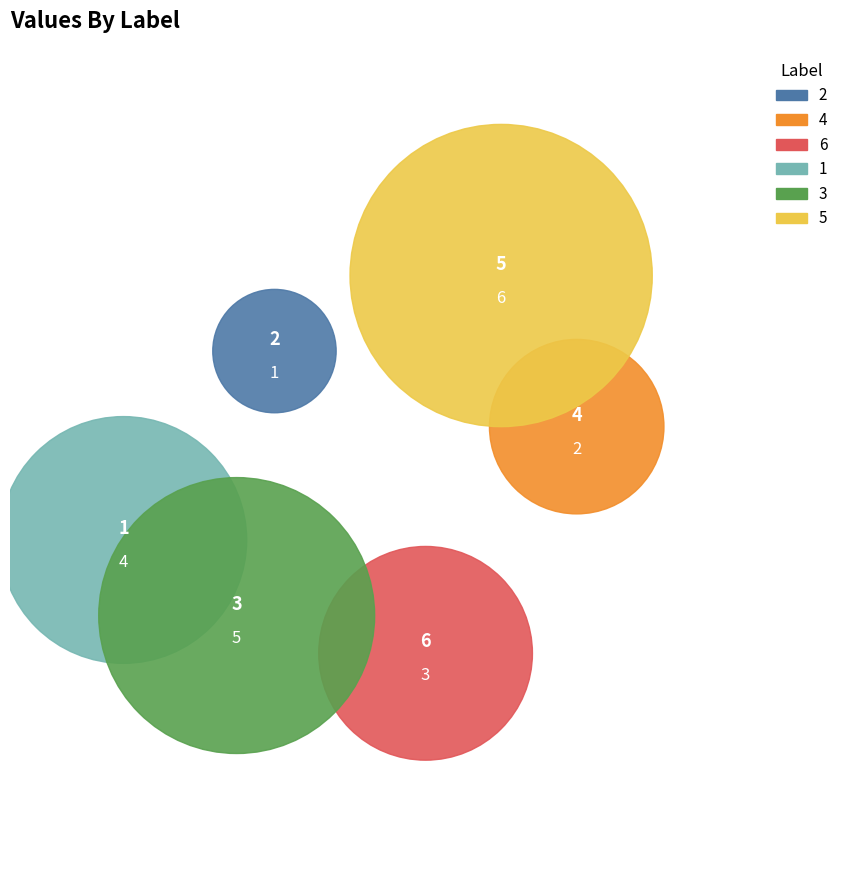

How many slices are in this pie chart?

6